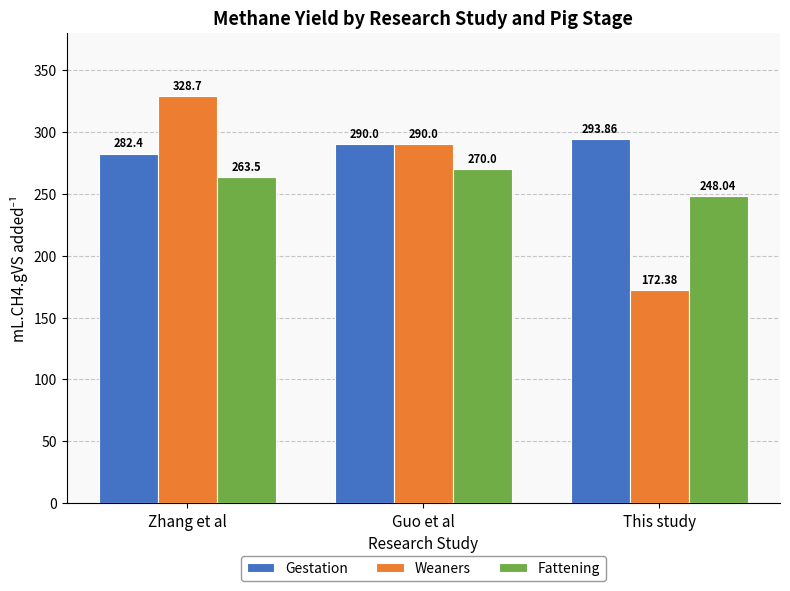

What is the total value across all series at This study?

714.3